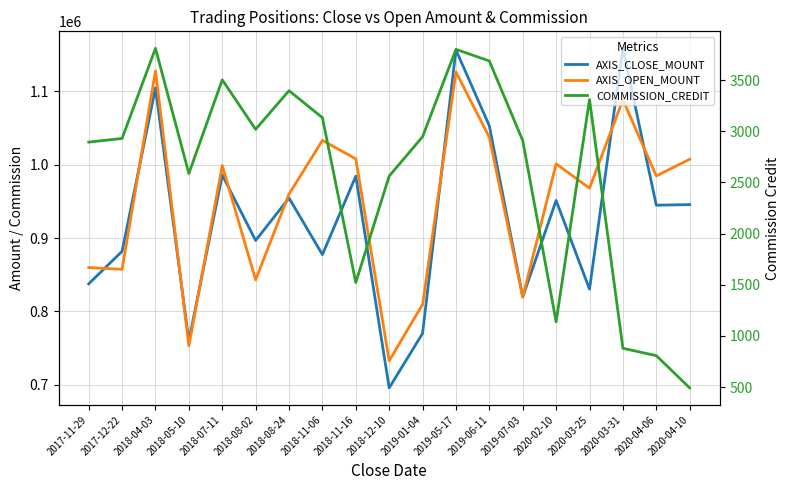

True or false: AXIS_CLOSE_MOUNT has a value of 1156500.0 at 2019-05-17.

True